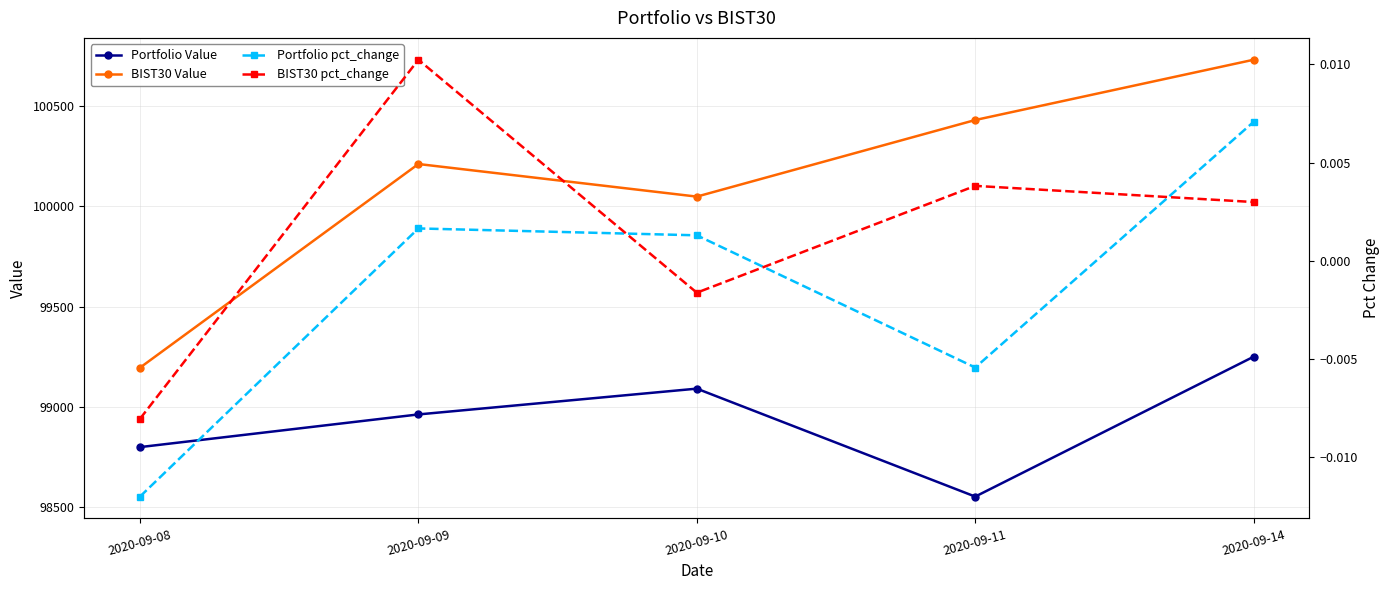

List the labels in order of Portfolio pct_change value, largest first.

2020-09-14, 2020-09-09, 2020-09-10, 2020-09-11, 2020-09-08